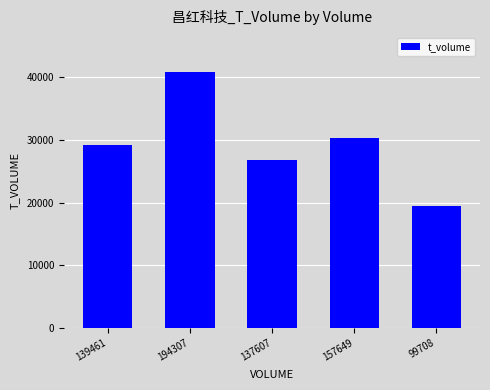

List the labels in order of value, smallest first.

99708, 137607, 139461, 157649, 194307